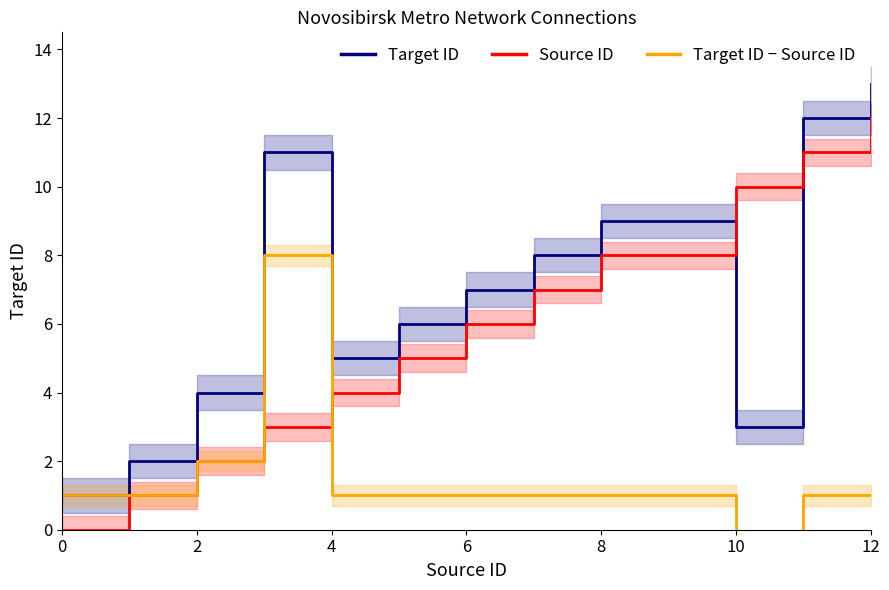

Which label corresponds to the largest value in the chart?

12